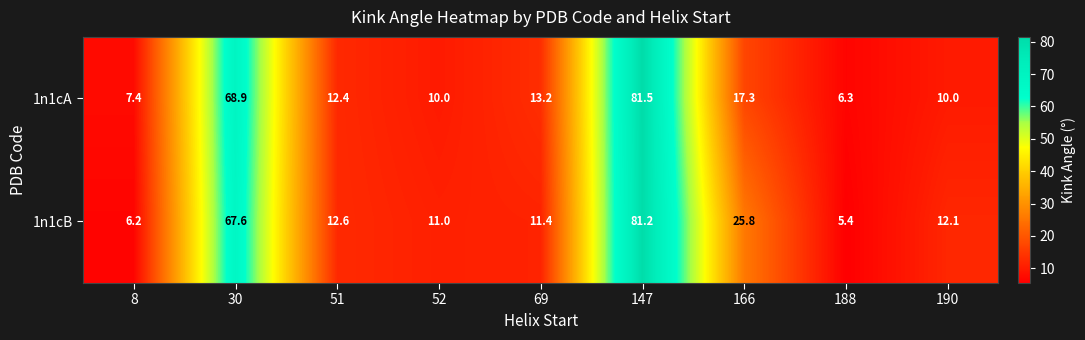

Reading left to right, what are all the values shown in this chart?

1n1cA: 8=7.4	30=68.9	51=12.4	52=10.0	69=13.2	147=81.5	166=17.3	188=6.3	190=10.0
1n1cB: 8=6.2	30=67.6	51=12.6	52=11.0	69=11.4	147=81.2	166=25.8	188=5.4	190=12.1